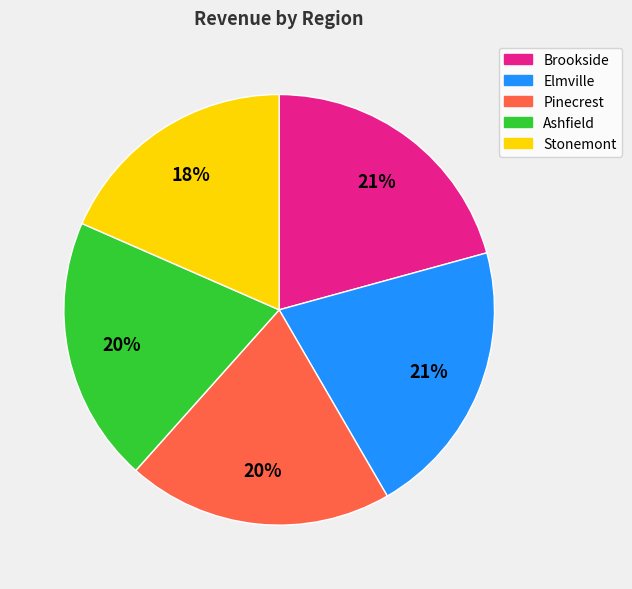

To the nearest percent, what percentage of the pie is Elmville?

21%